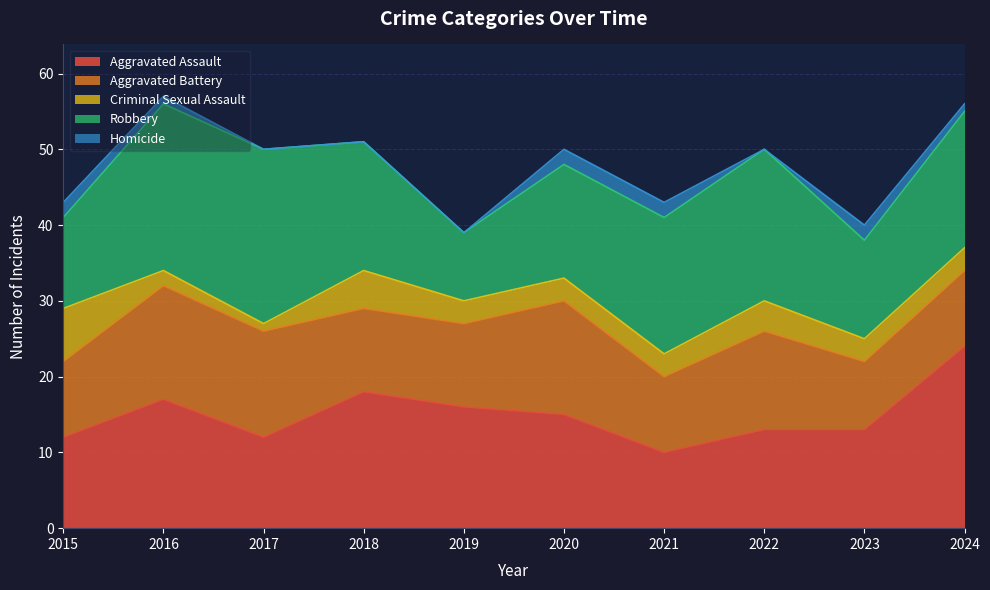

True or false: Homicide and Aggravated Assault cross at least once.

False